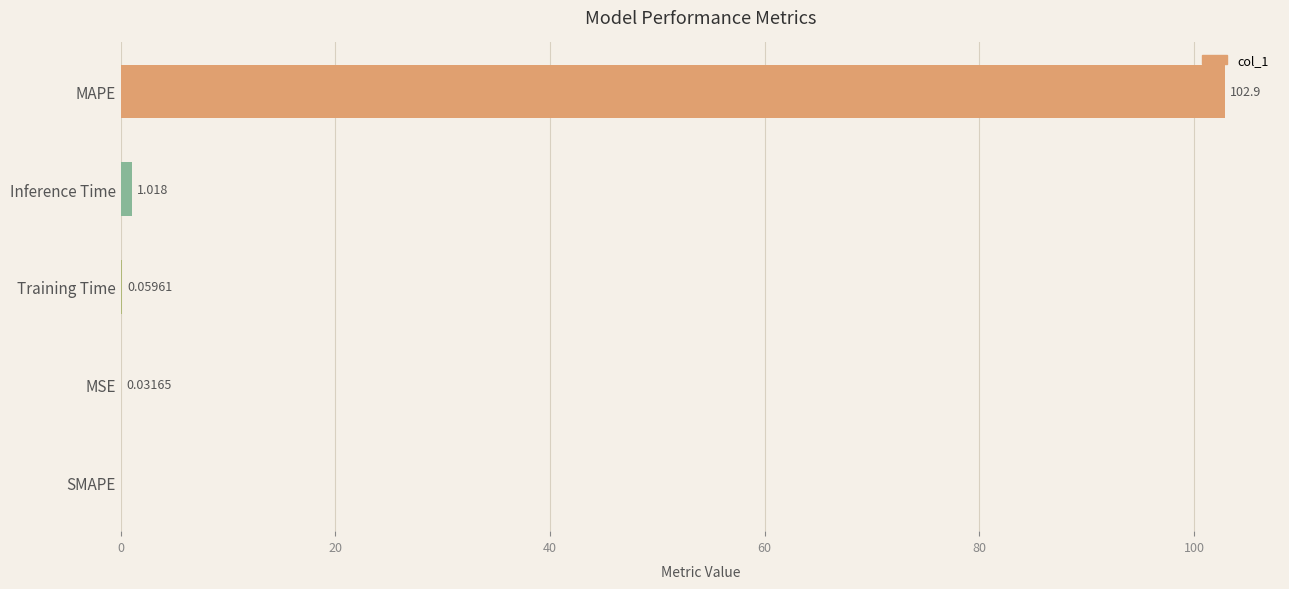

At which label is the value closest to 51?

Inference Time